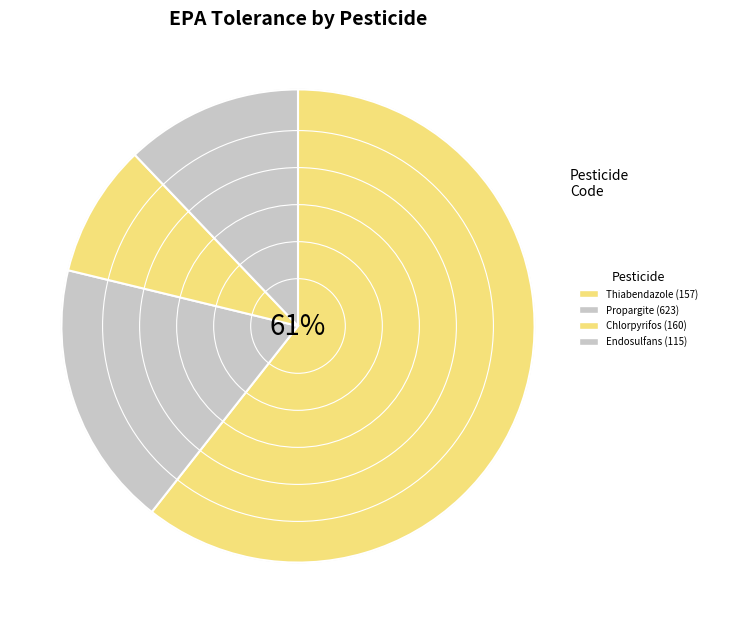

What portion of the pie excludes 115 Endosulfans Total?

87.9%